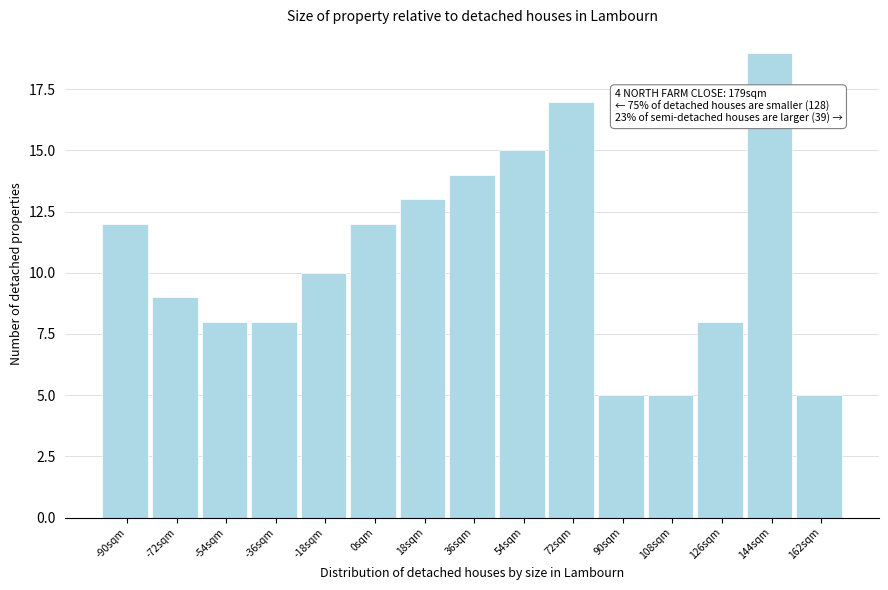

Reading left to right, what are all the values shown in this chart?

-90sqm=12	-72sqm=9	-54sqm=8	-36sqm=8	-18sqm=10	0sqm=12	18sqm=13	36sqm=14	54sqm=15	72sqm=17	90sqm=5	108sqm=5	126sqm=8	144sqm=19	162sqm=5